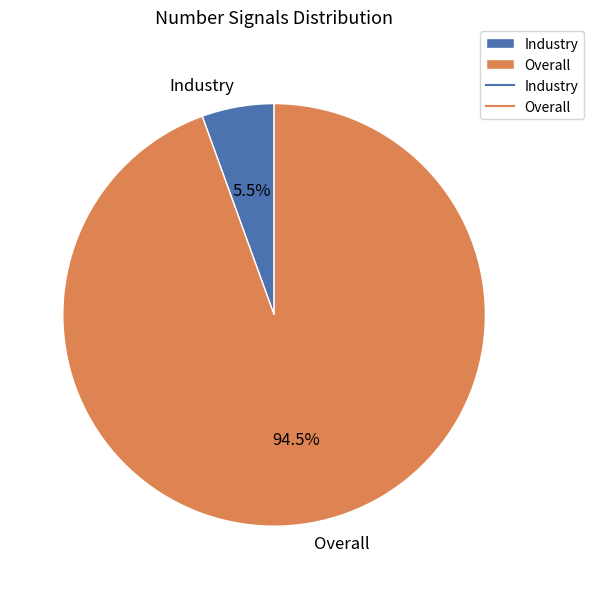

What is the largest slice in the pie chart?

Overall